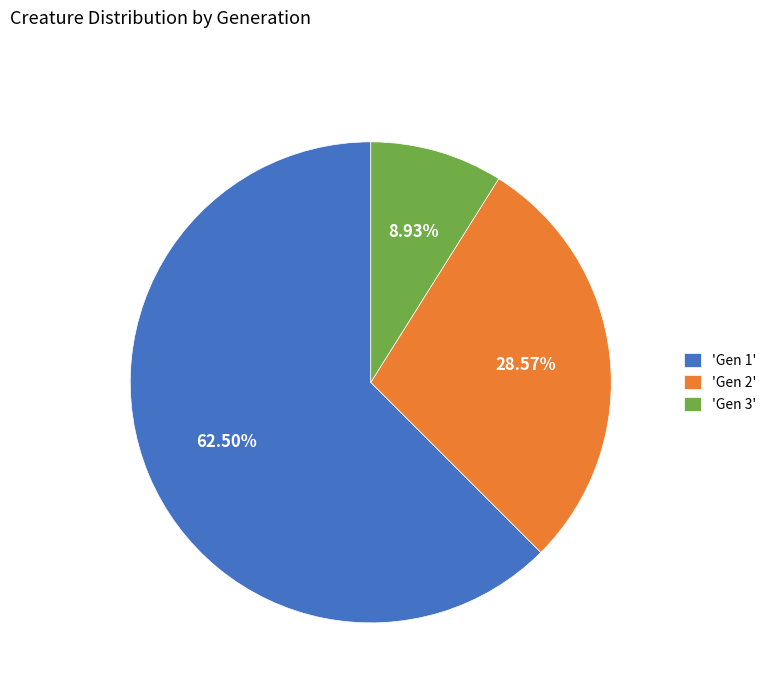

Which category accounts for the majority?

'Gen 1'